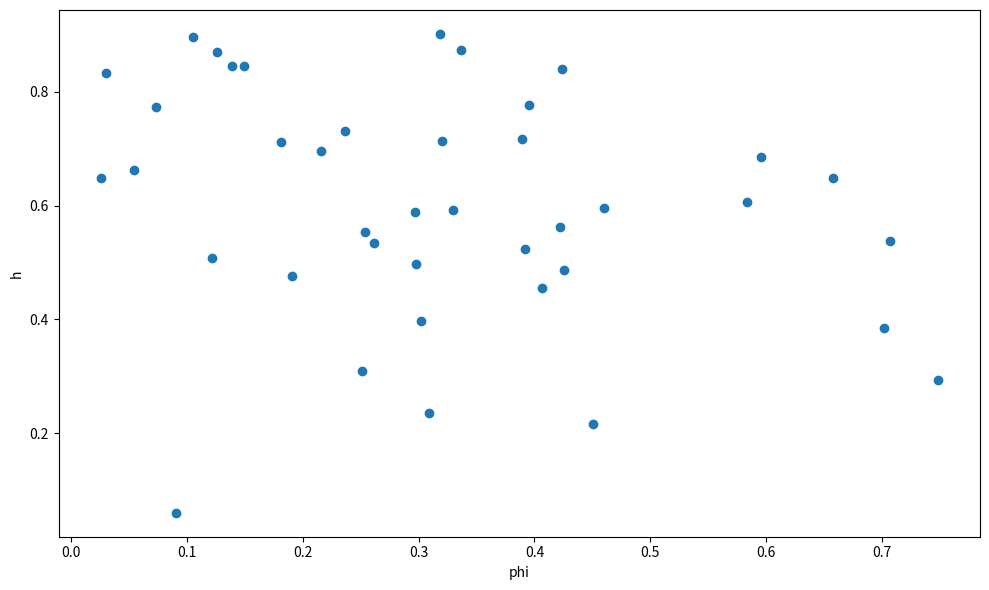

How many points are shown in the scatter plot?

40